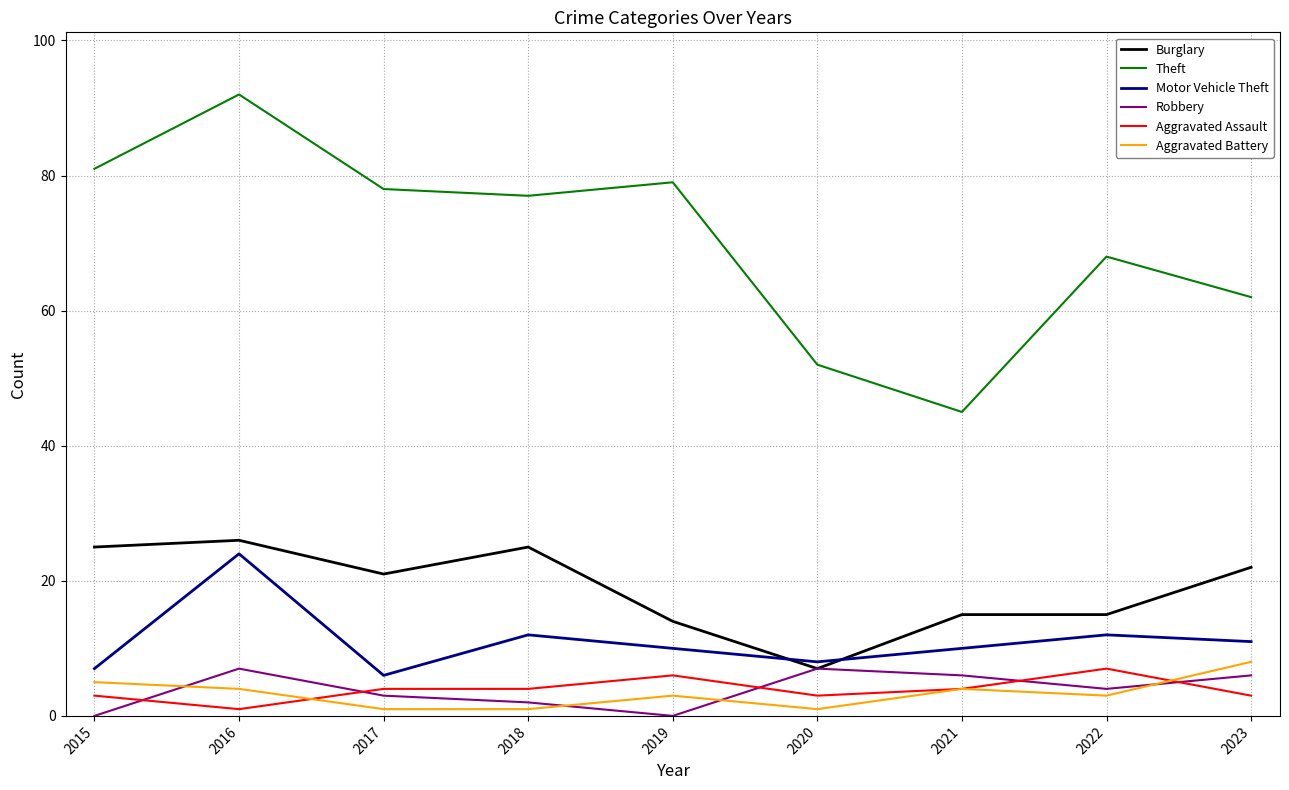

Which category has the highest value in the Motor Vehicle Theft series?

2016